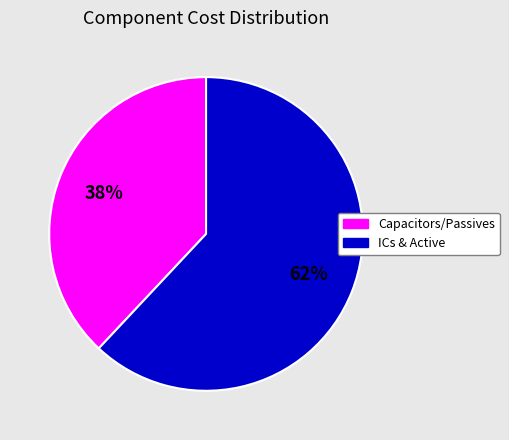

Is there any slice that represents more than half of the pie?

Yes